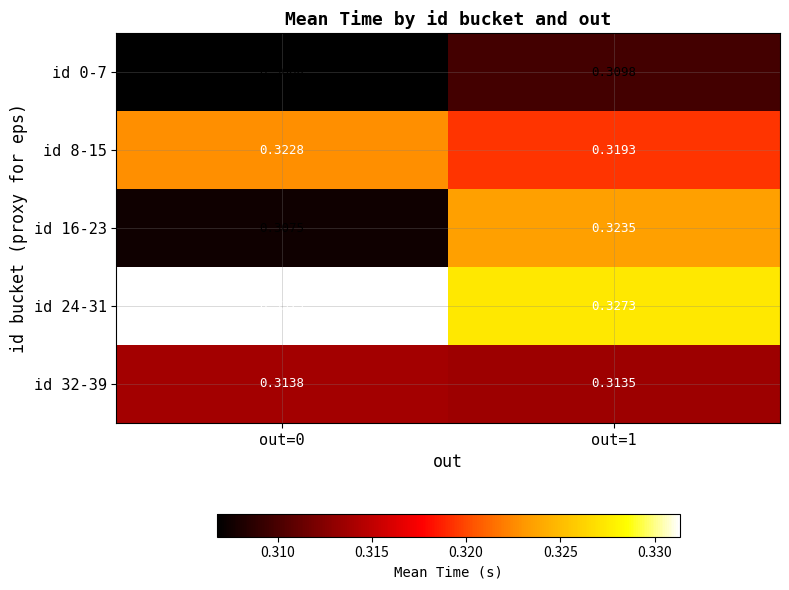

Which series has the largest range (max minus min)?

id 16-23